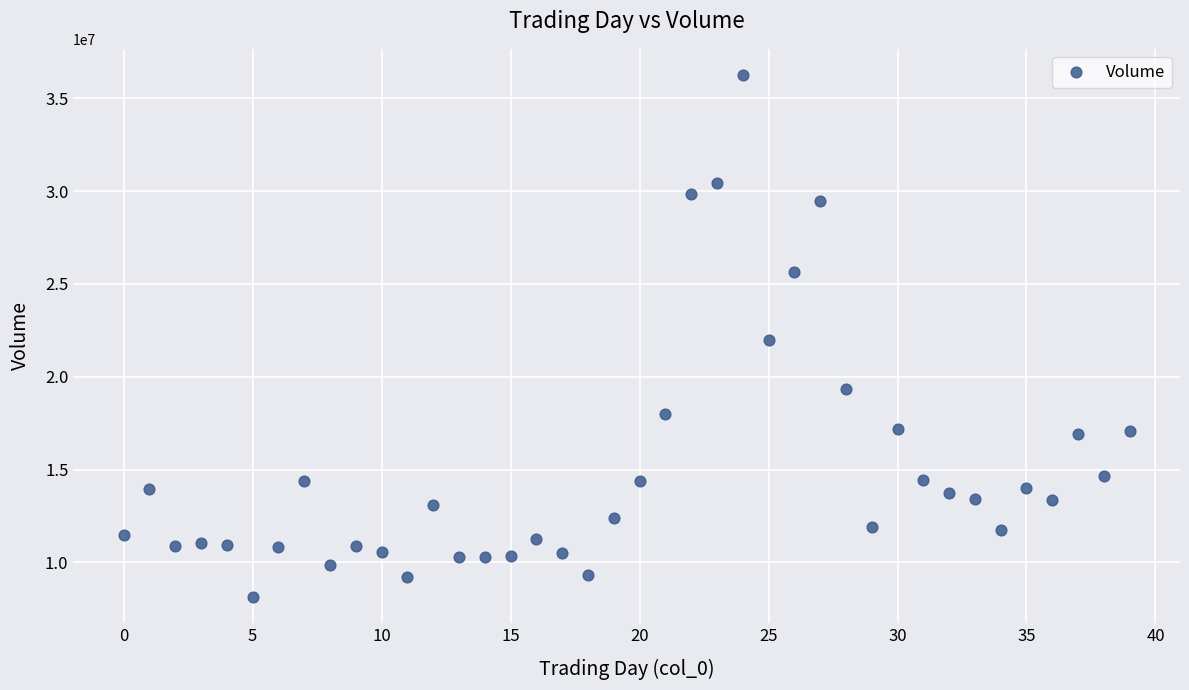

What is the range of Y values (max minus min)?

28131200